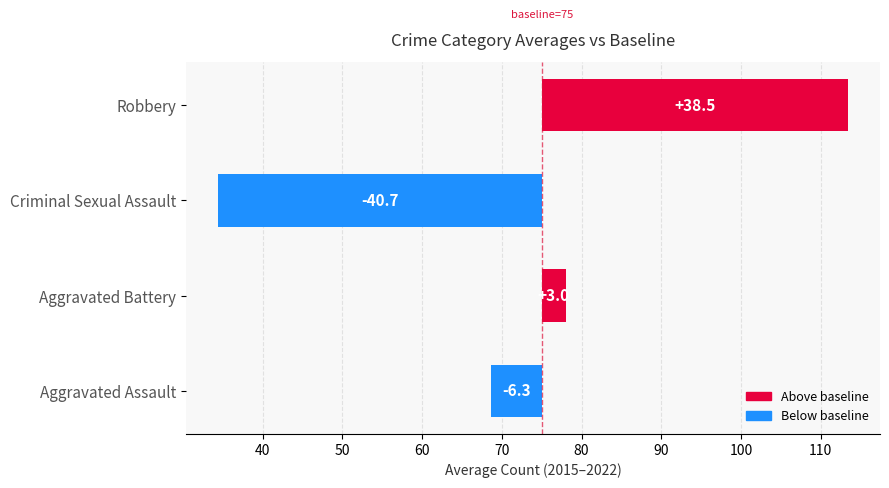

Which has a higher value, 1 or 3?

3